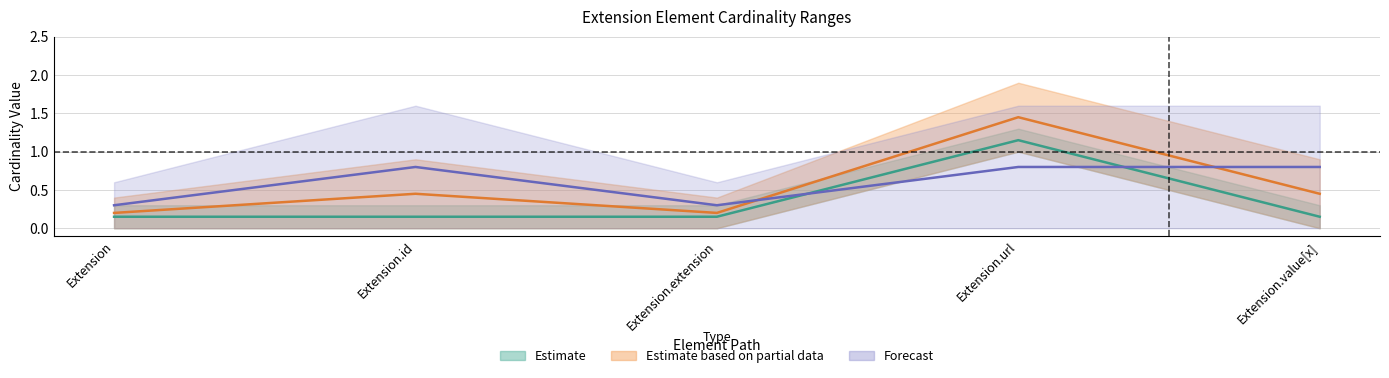

How many data points does each series have?

5